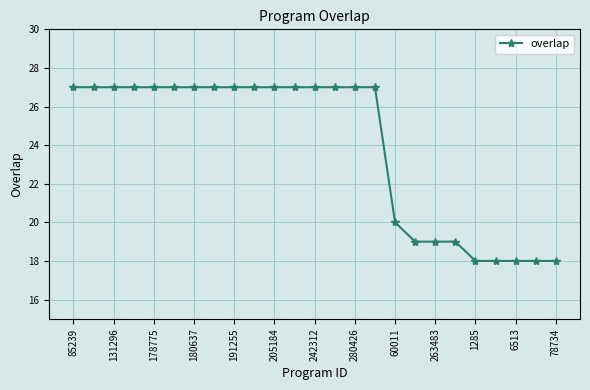

Count the values in the range 19 to 27.

20